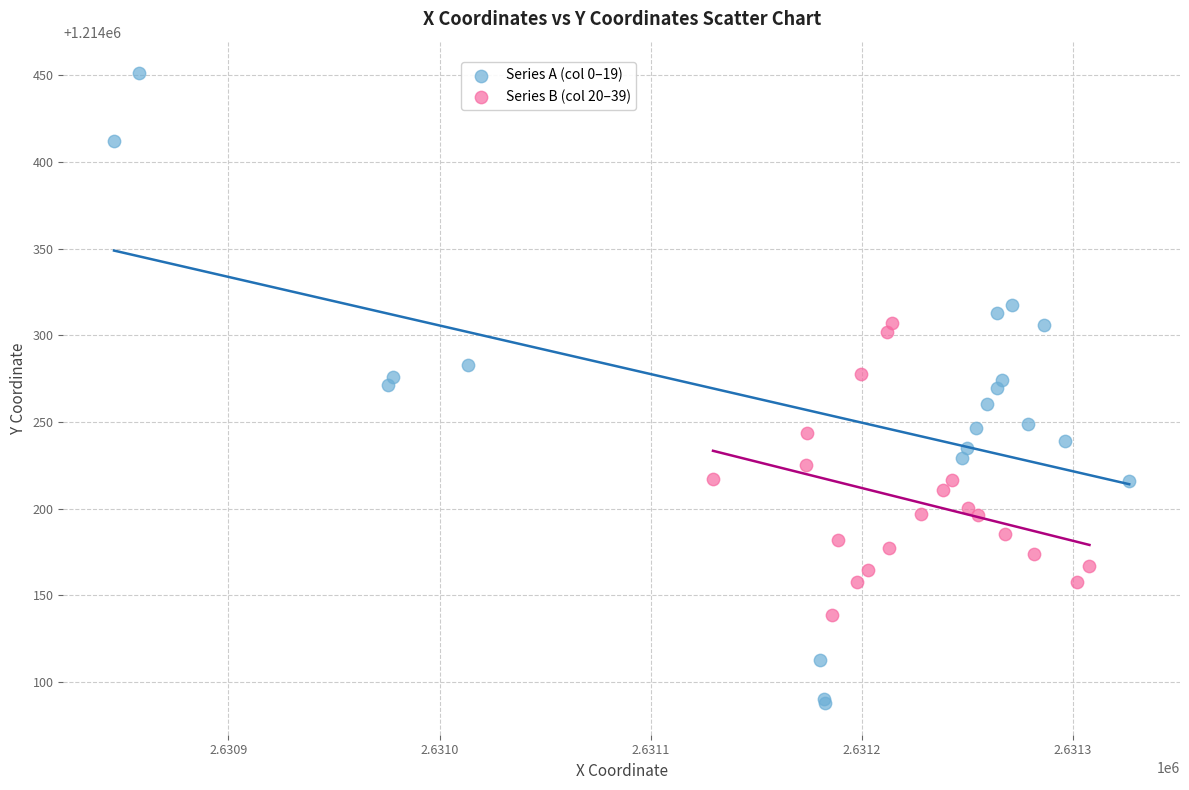

Which series contains the lowest Y value?

Series A (col 0–19)